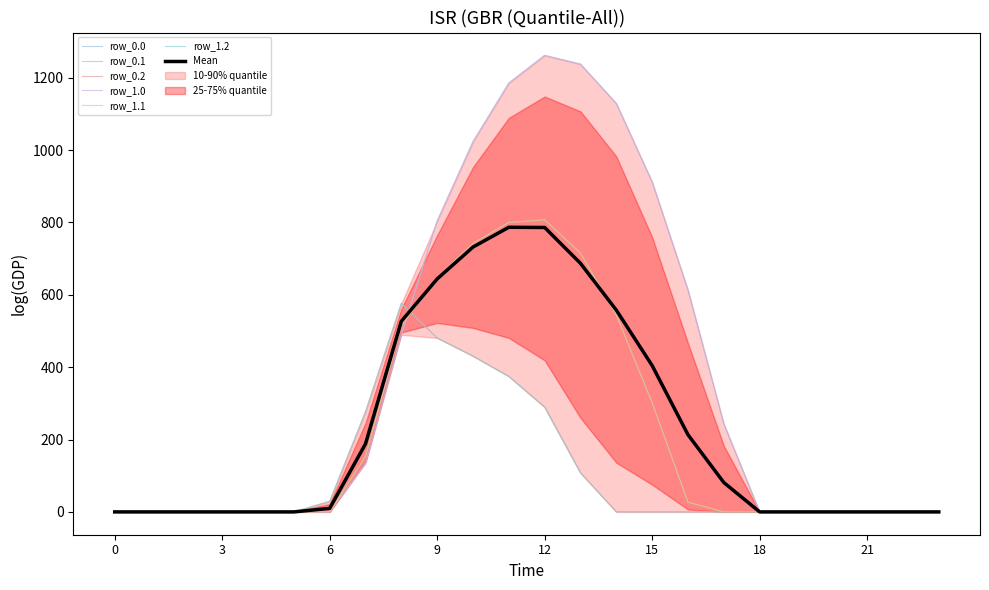

Which series has the widest spread of values?

row_0.0